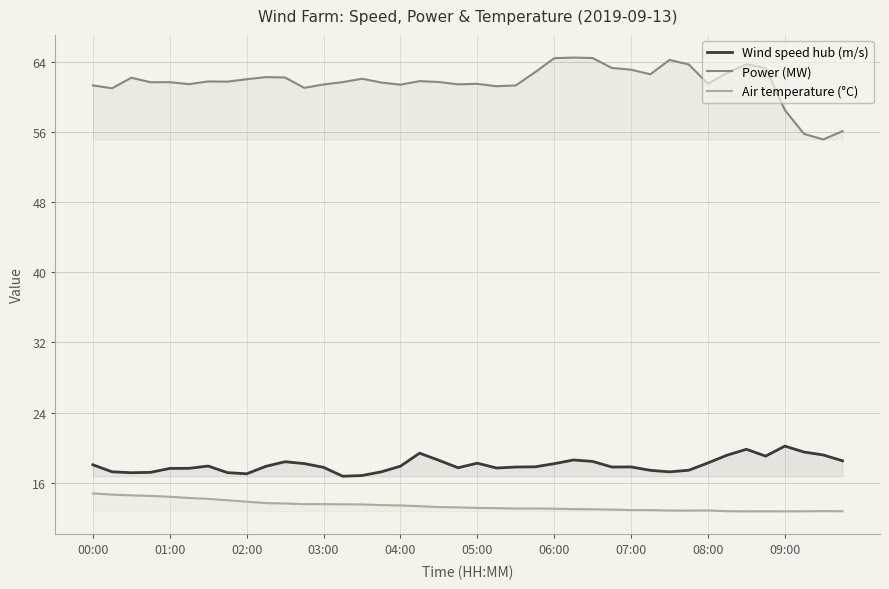

What is the difference between the maximum and minimum values in the Wind speed hub (m/s) series?

3.4